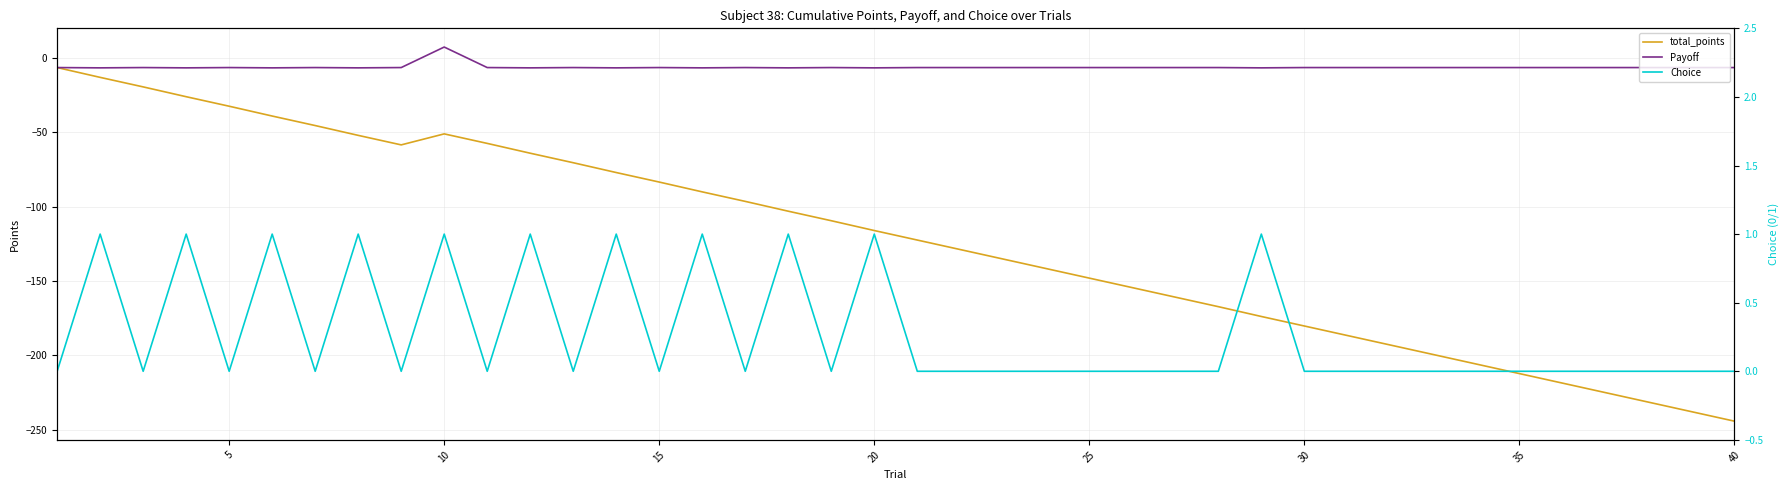

True or false: Payoff and total_points cross at least once.

False